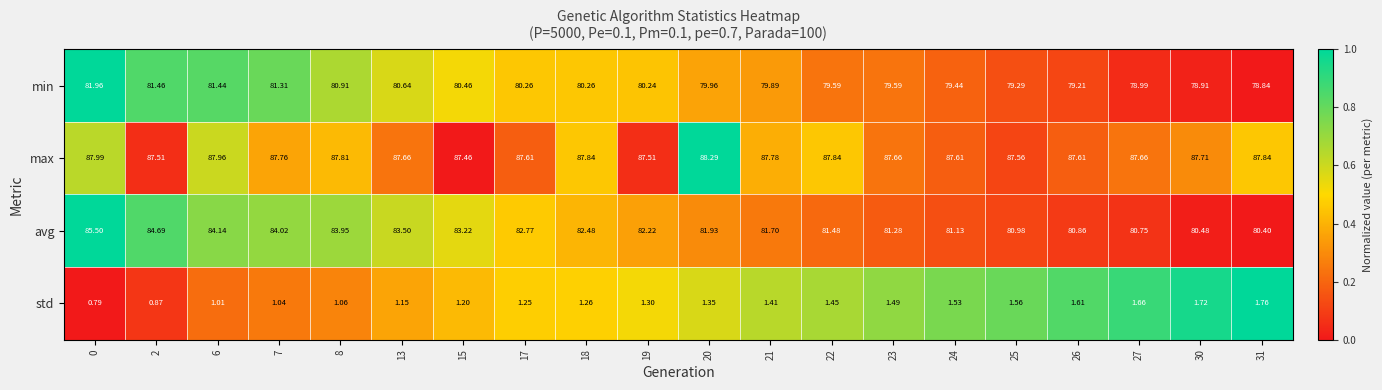

Which series has the largest total across all categories?

max